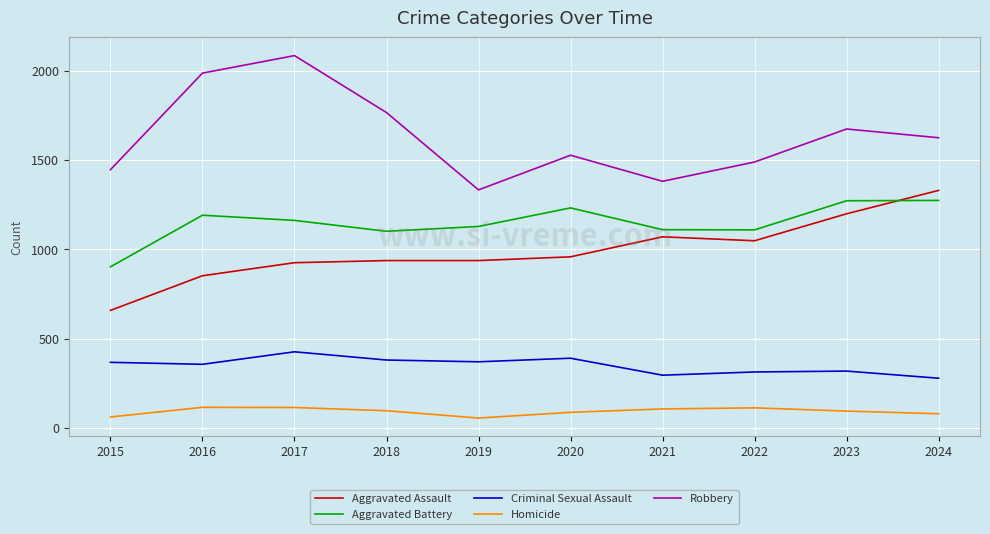

At how many categories does at least one series exceed 873?

10